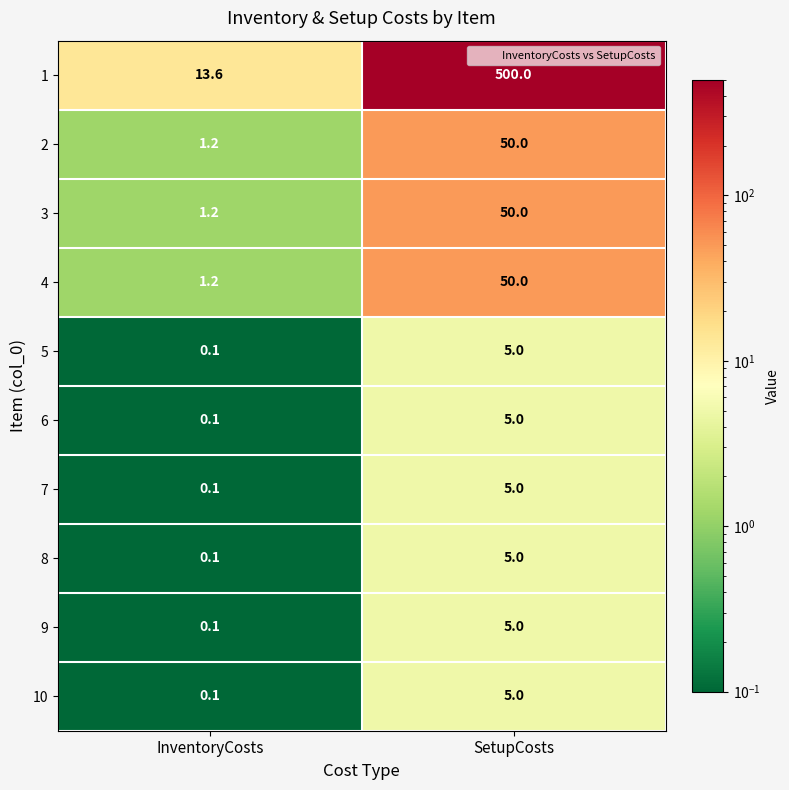

Reading left to right, transcribe all the data shown in this chart.

1: InventoryCosts=13.6	SetupCosts=500.0
2: InventoryCosts=1.2	SetupCosts=50.0
3: InventoryCosts=1.2	SetupCosts=50.0
4: InventoryCosts=1.2	SetupCosts=50.0
5: InventoryCosts=0.1	SetupCosts=5.0
6: InventoryCosts=0.1	SetupCosts=5.0
7: InventoryCosts=0.1	SetupCosts=5.0
8: InventoryCosts=0.1	SetupCosts=5.0
9: InventoryCosts=0.1	SetupCosts=5.0
10: InventoryCosts=0.1	SetupCosts=5.0